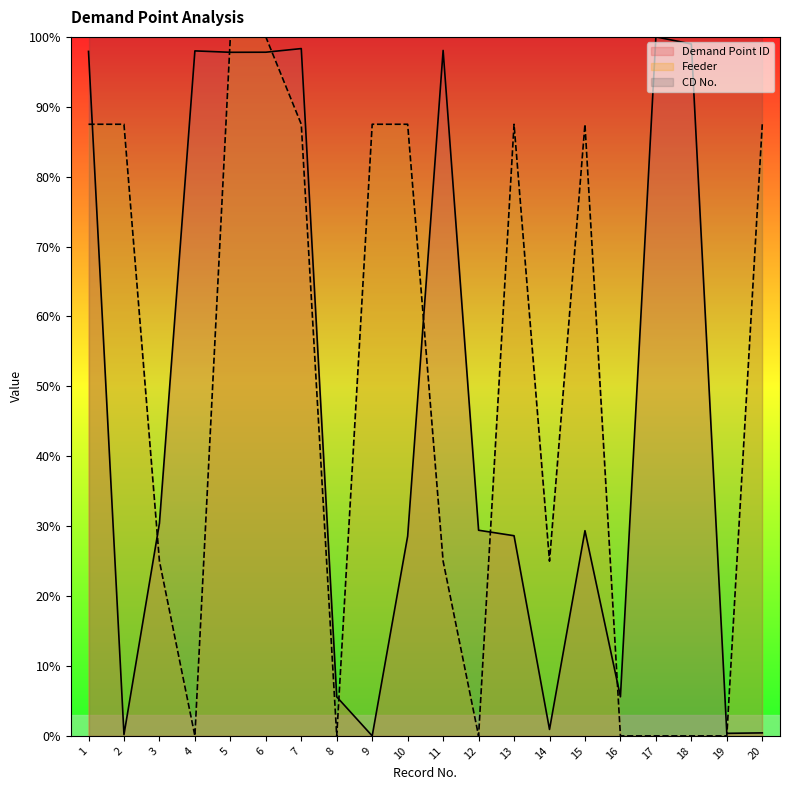

The value of Demand Point ID at 5 is 97.8. True or false?

True